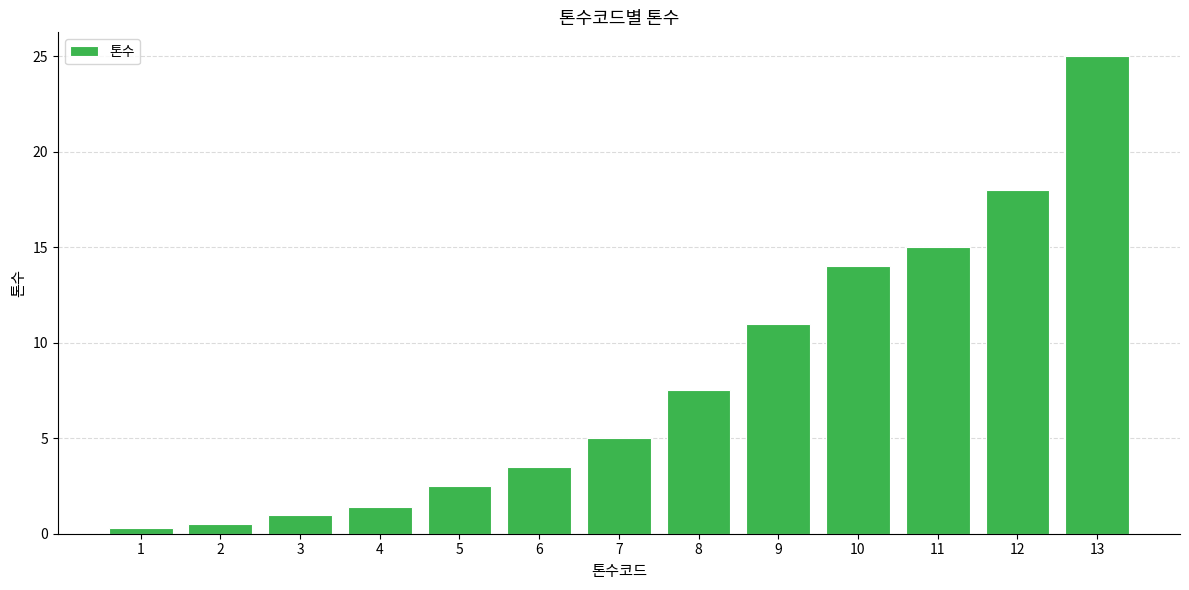

What is the value of the 8th bar from the left?

7.5